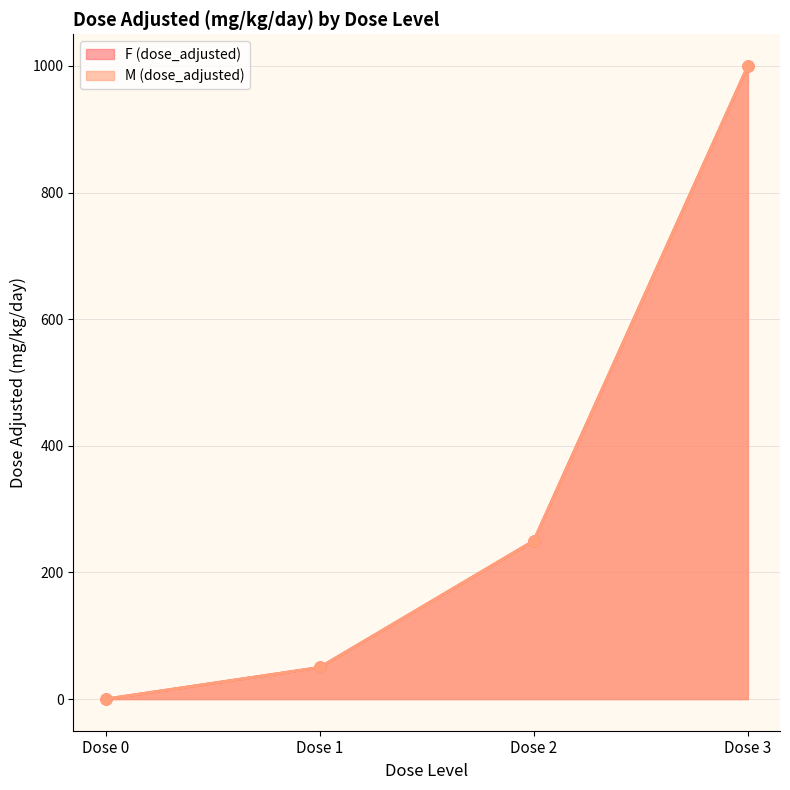

What is the difference between the maximum and minimum values in the M (dose_adjusted) series?

1000